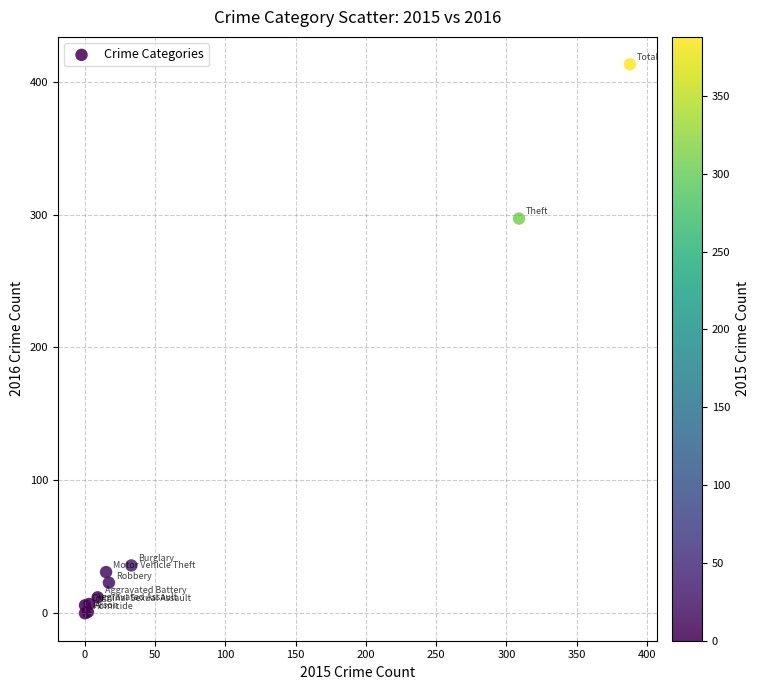

What Y value in the scatter plot is closest to 206?

297